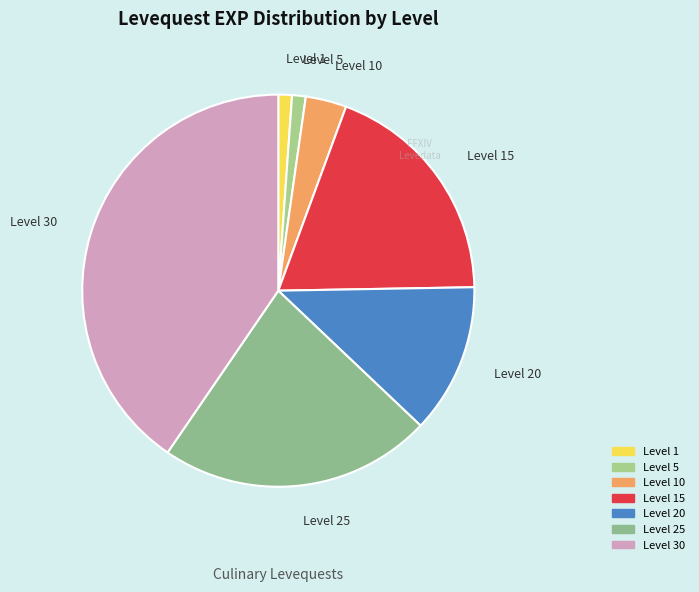

Which slice is the smallest?

1